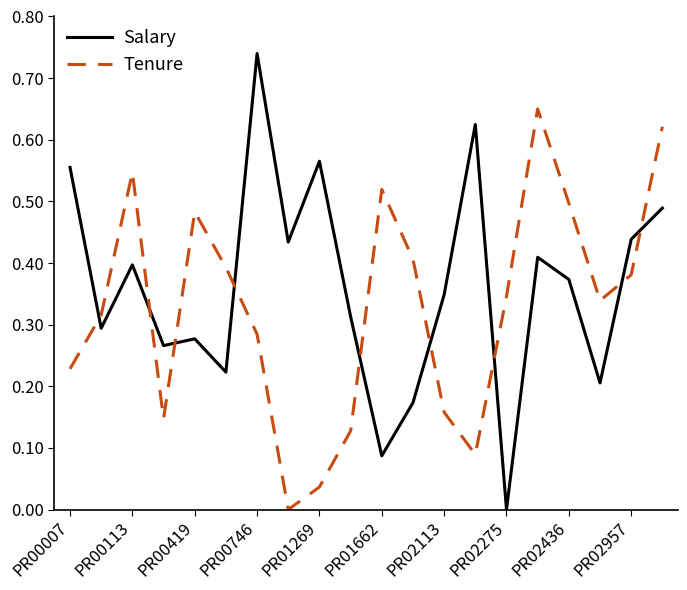

After their last crossing, which series has the higher values: Salary or Tenure?

Tenure